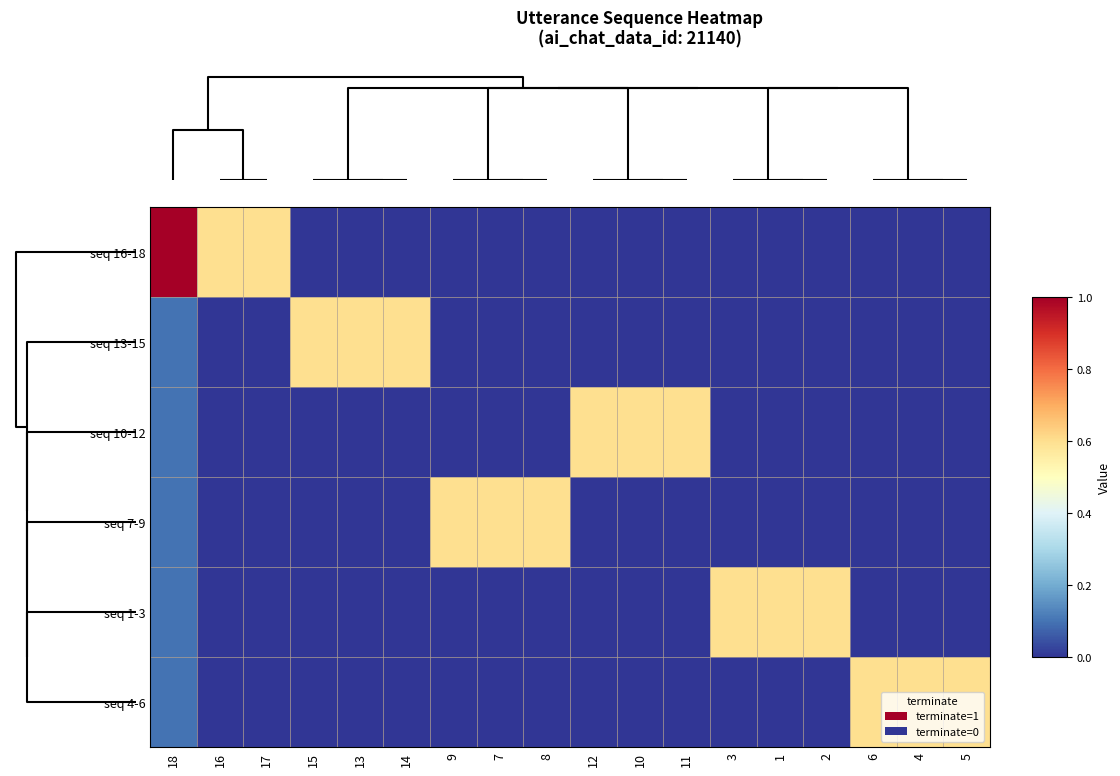

What is the spread (max minus min) of values at 9?

0.6